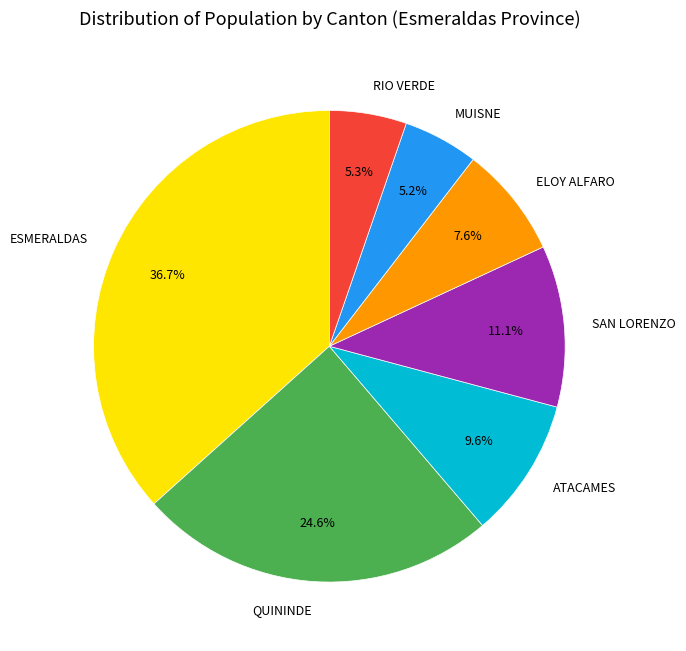

What percentage do RIO VERDE and SAN LORENZO together represent?

16.4%